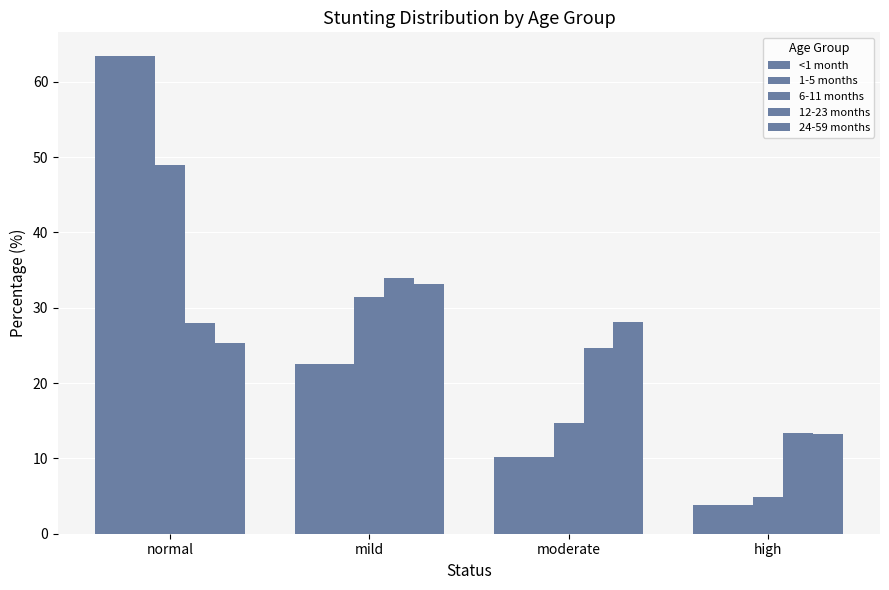

What is the greatest value displayed?

63.4